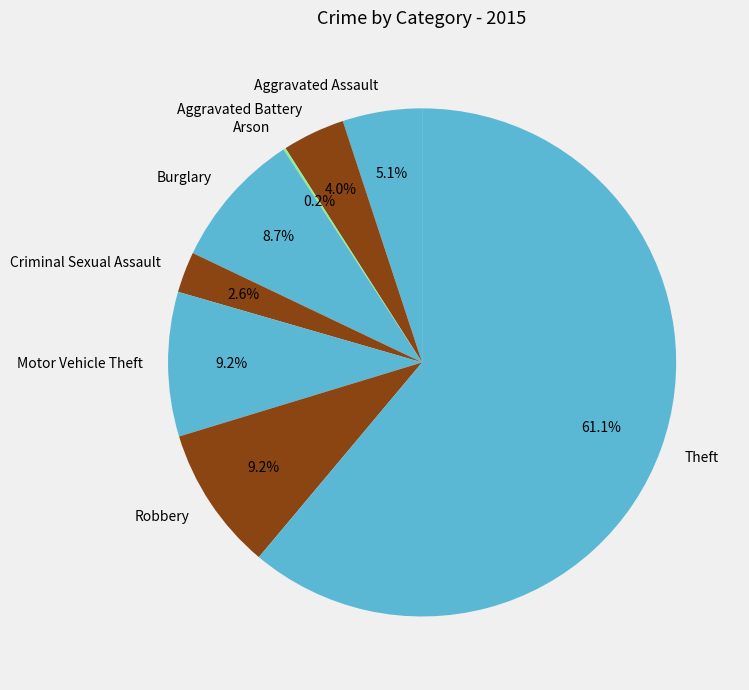

What is the ratio of the value at Motor Vehicle Theft to the value at Aggravated Battery?

2.3